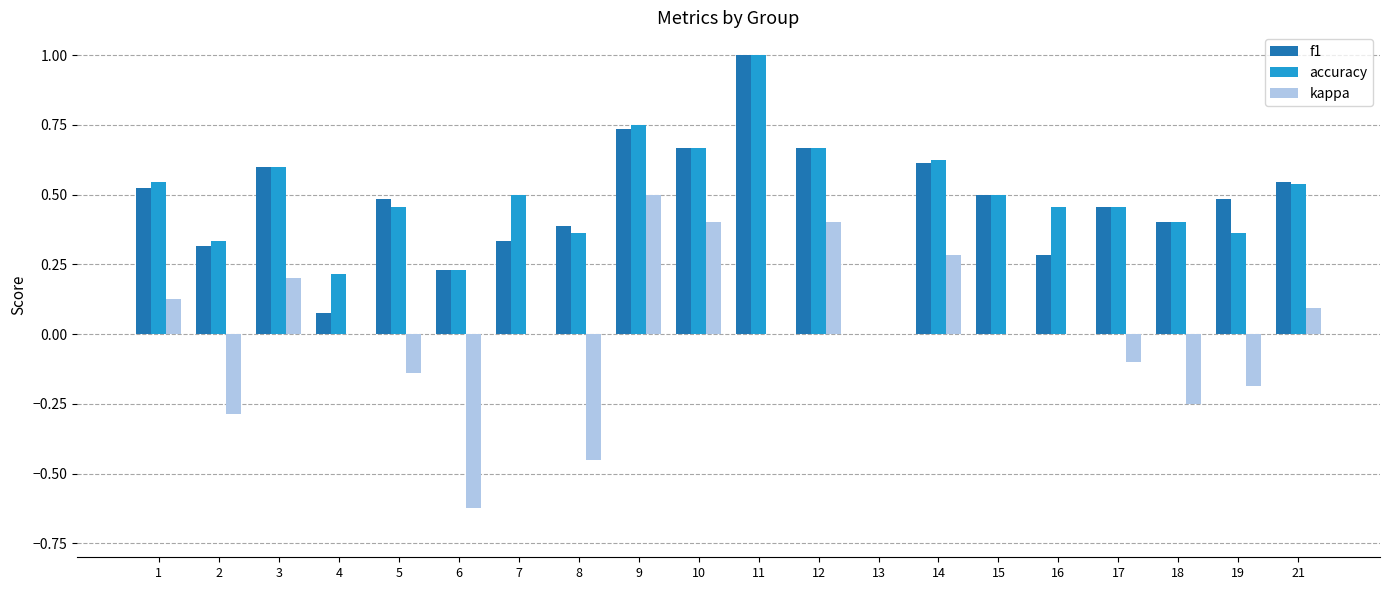

How many categories are shown in the chart?

20